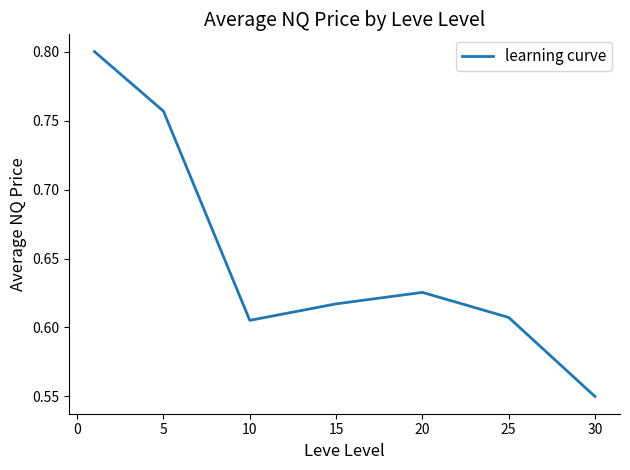

What is the average value?

0.7